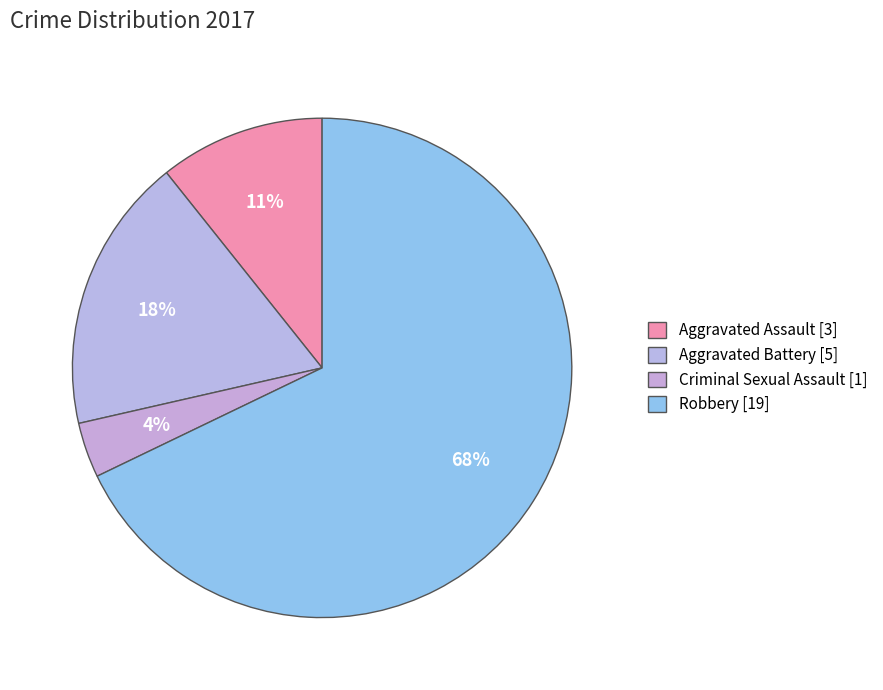

To the nearest percent, what percentage of the pie is Aggravated Battery?

18%